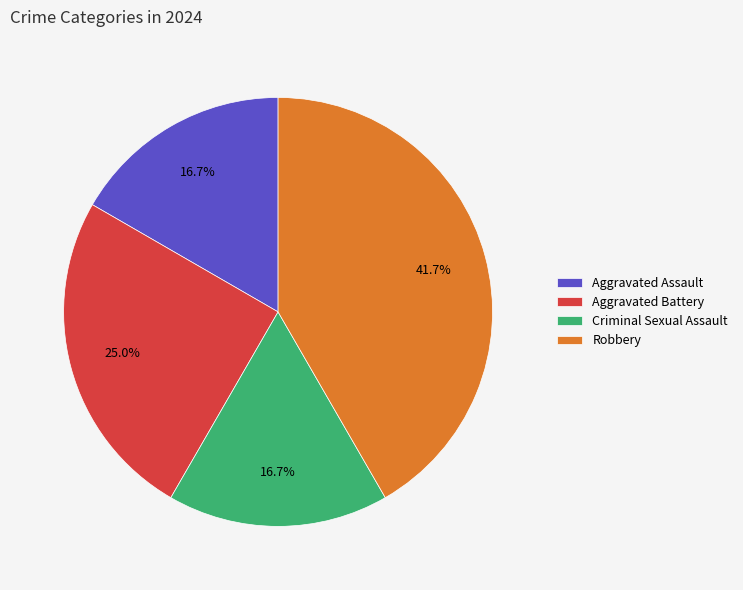

To the nearest percent, what is the average slice percentage?

25%